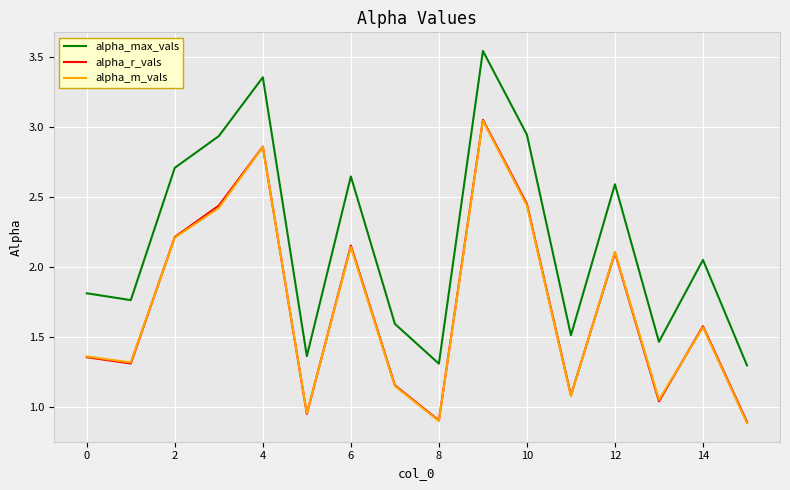

How many interior local valleys does the alpha_r_vals series have?

5